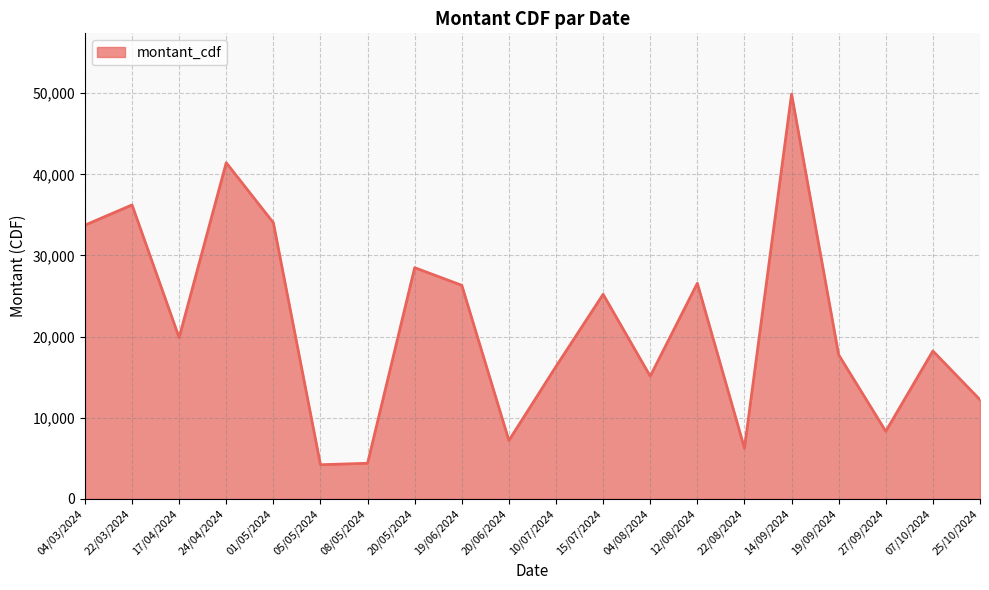

What is the sum of the values at 20/06/2024 and 01/05/2024?

41239